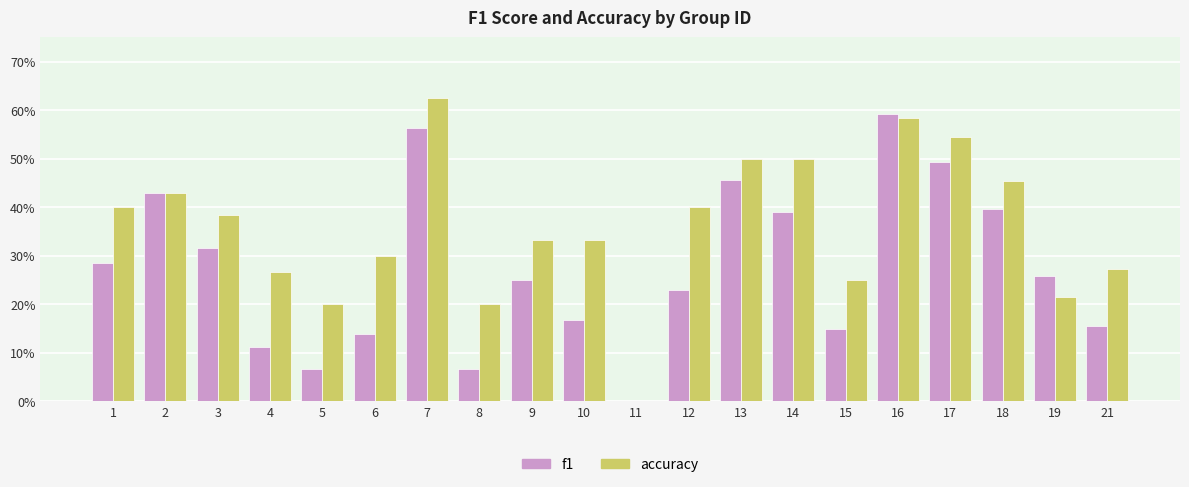

At how many categories does at least one series exceed 0?

19